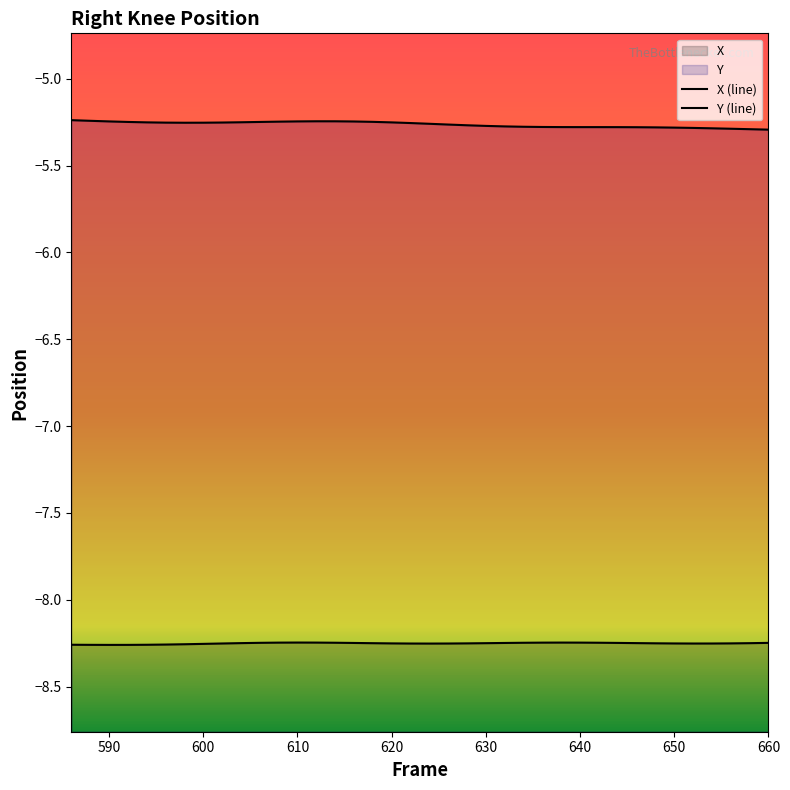

What is the value of the Y (line) point at the 15th from the left?

-5.2